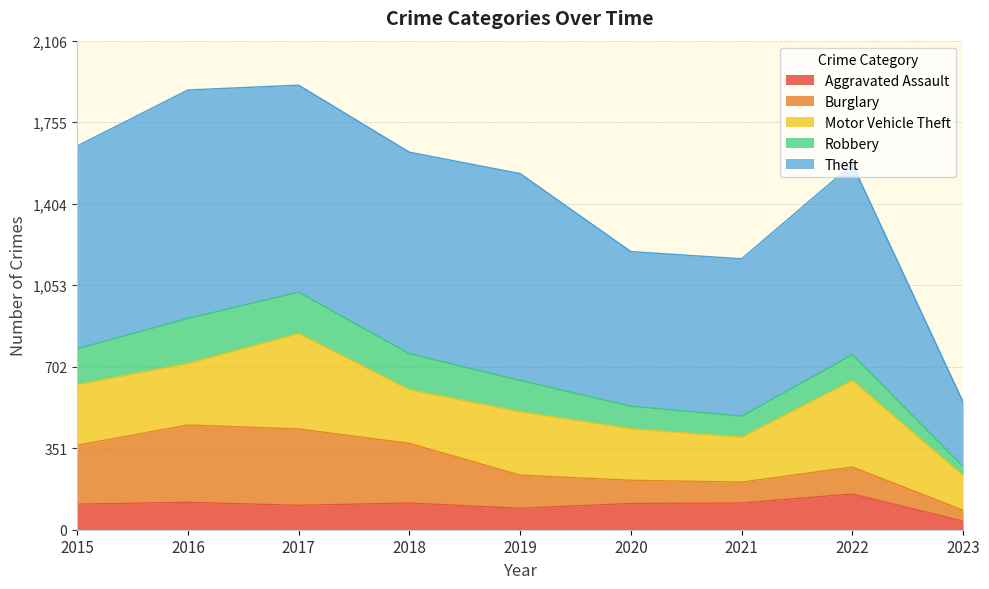

True or false: Aggravated Assault and Motor Vehicle Theft intersect in this chart.

False